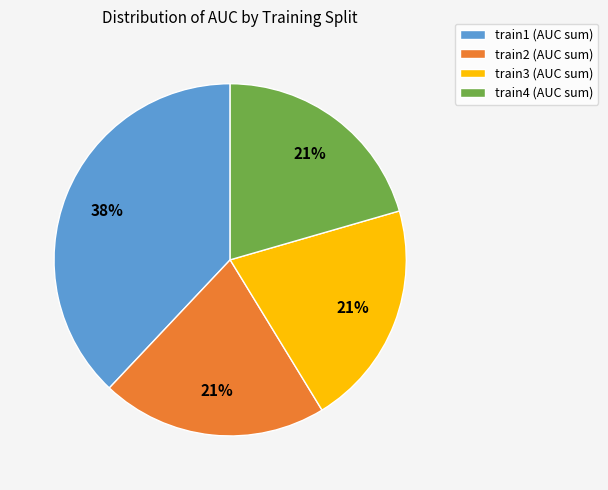

The train4 (AUC sum) slice represents 28% of the pie. True or false?

False